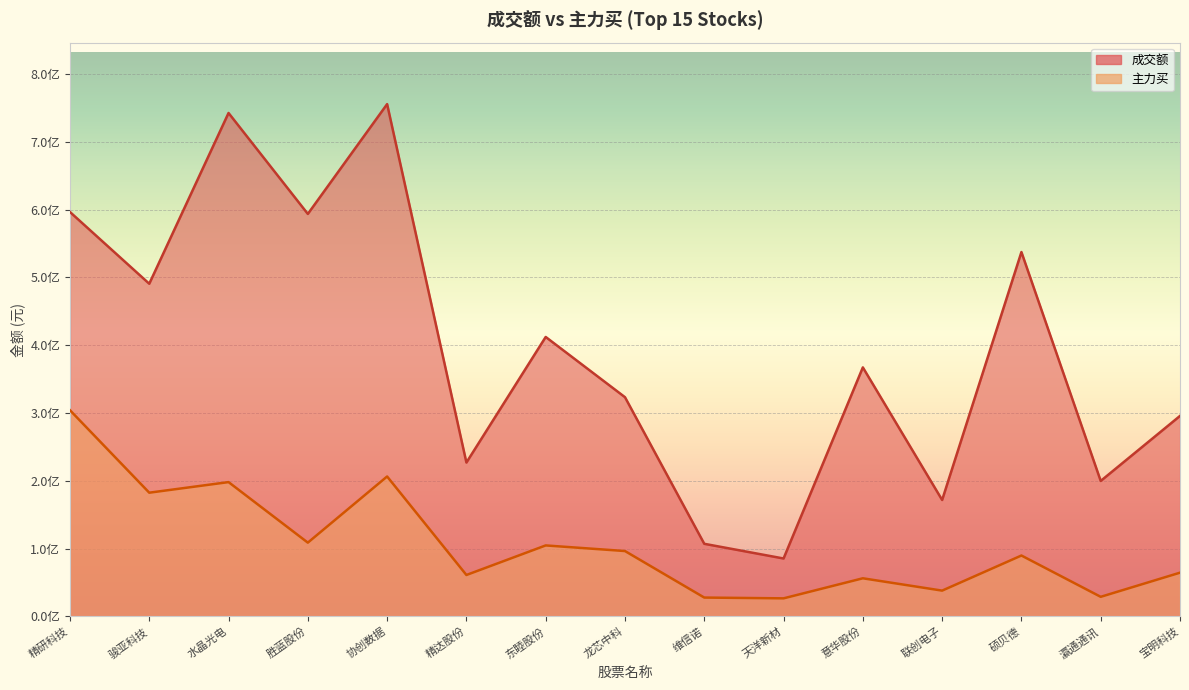

Reading left to right, transcribe all the data shown in this chart.

成交额: 精研科技=596451991	骏亚科技=490664344	水晶光电=742462312	胜蓝股份=593615883	协创数据=755555419	精达股份=226980150	东睦股份=412178601	龙芯中科=323349298	维信诺=107161901	天洋新材=85490363	意华股份=367300217	联创电子=171772955	硕贝德=537409782	瀛通通讯=199850144	宝明科技=295743686
主力买: 精研科技=304134510	骏亚科技=182524688	水晶光电=198147959	胜蓝股份=108868829	协创数据=206437098	精达股份=61164844	东睦股份=104758637	龙芯中科=96476236	维信诺=27875804	天洋新材=26716822	意华股份=56299772	联创电子=38119188	硕贝德=89875544	瀛通通讯=28974543	宝明科技=64578740